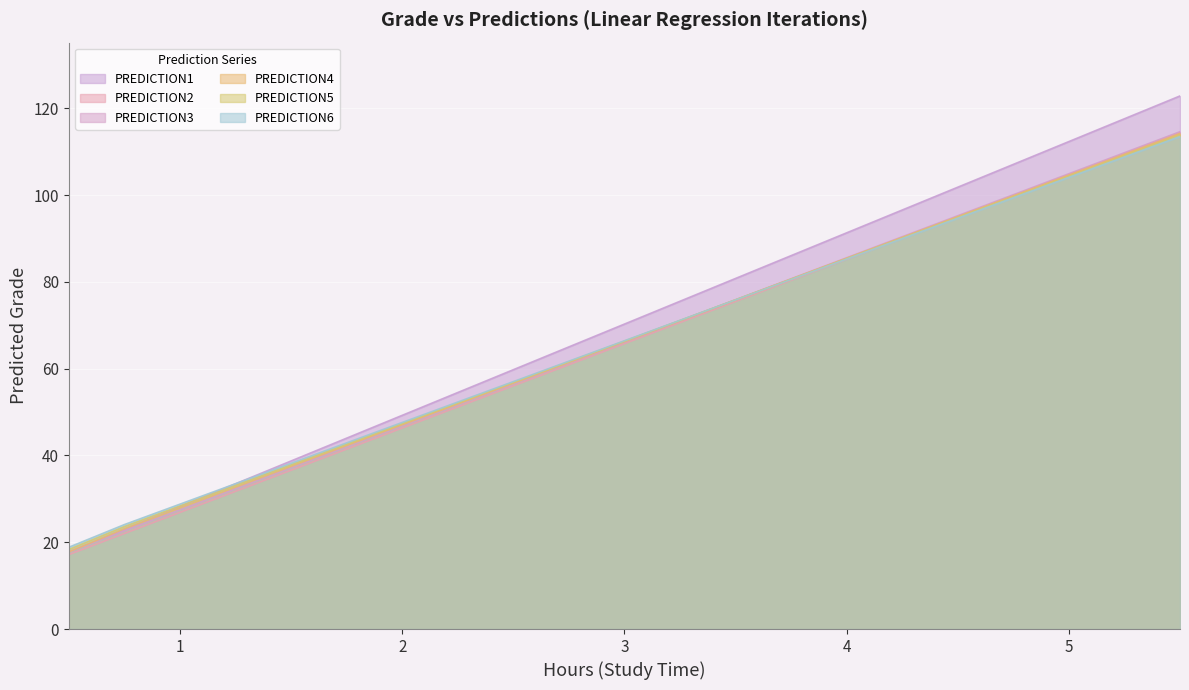

Which category has the lowest value across all series?

0.5